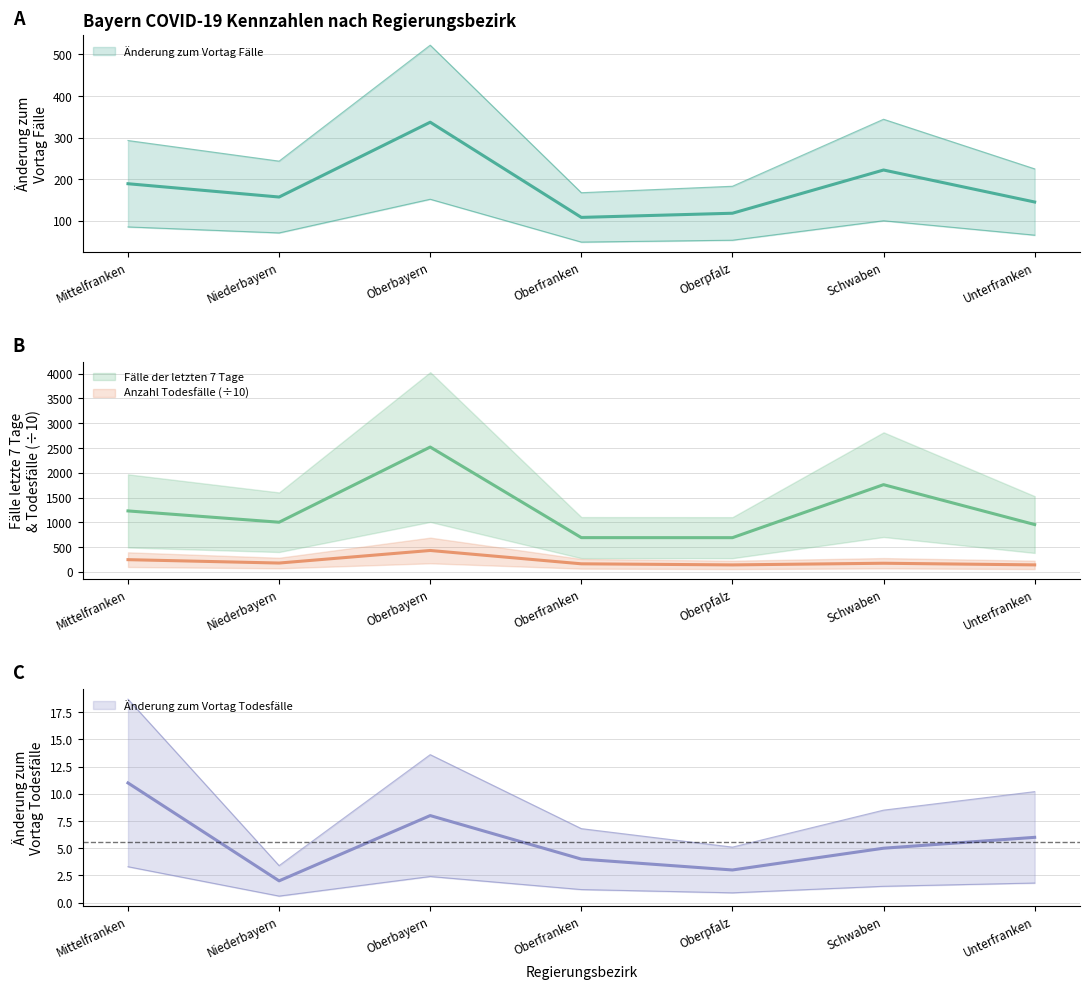

What is the difference between the highest and lowest values at Oberbayern?

2511.0